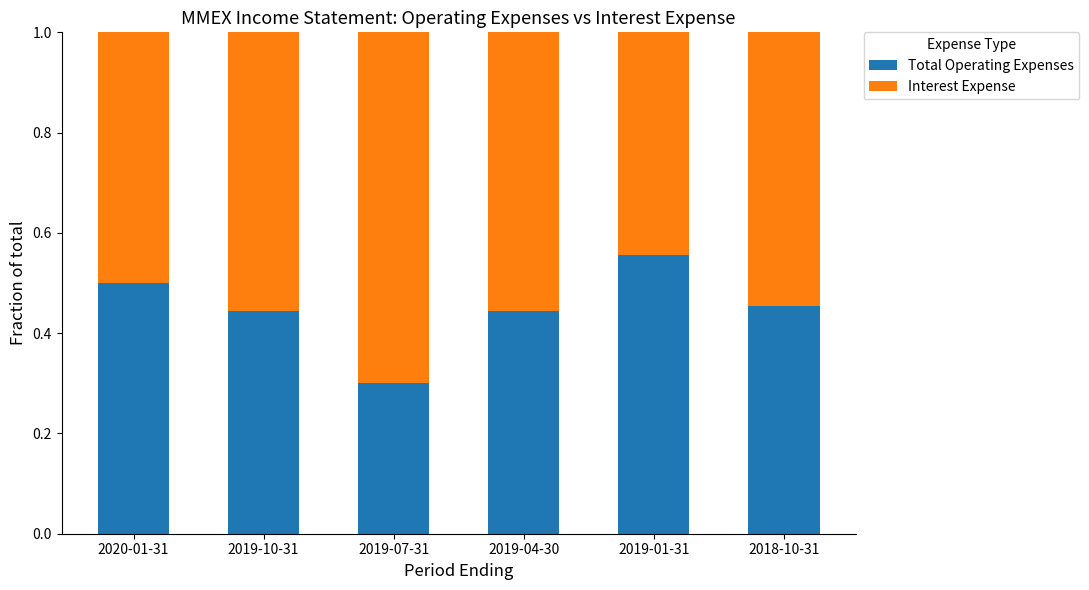

At which label does Total Operating Expenses reach its peak?

2019-01-31